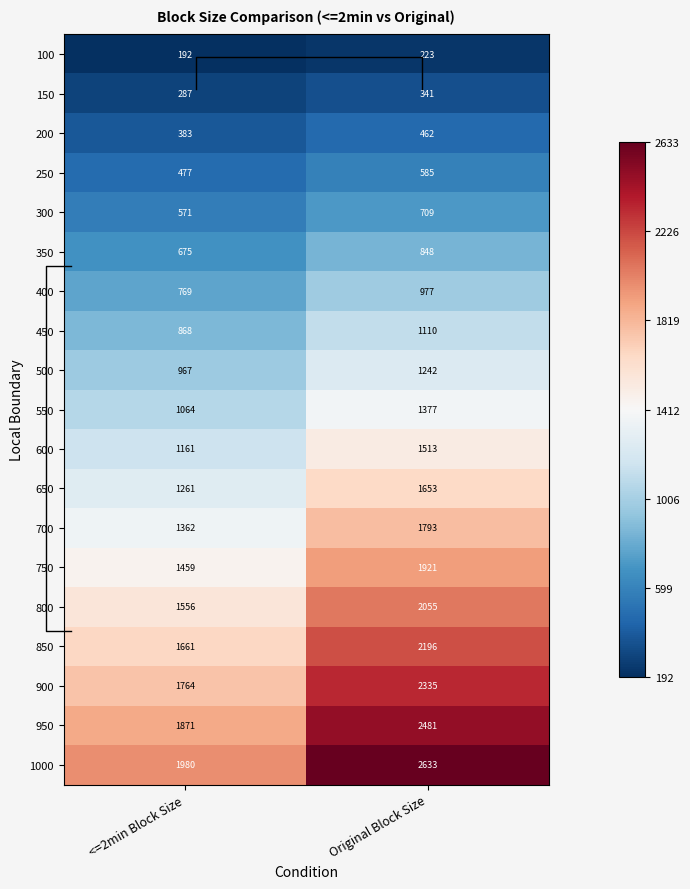

Is it true that 150 equals 145.4 at Original Block Size?

False